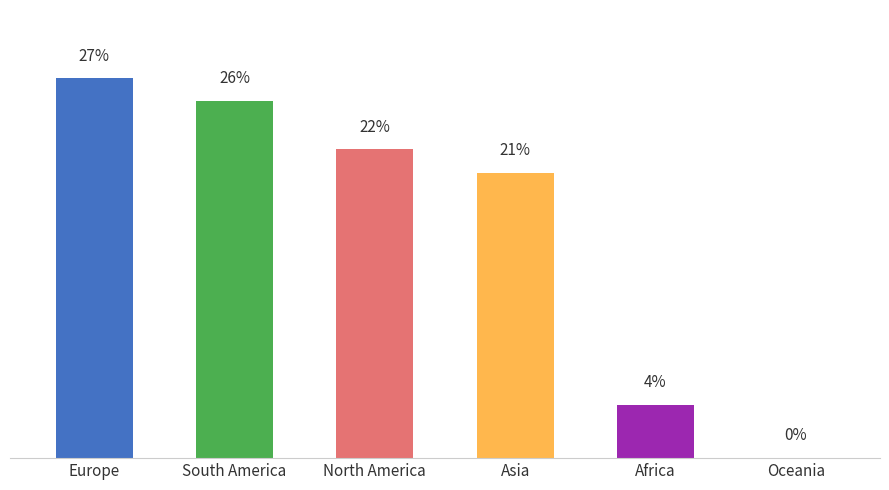

Between Oceania and Asia, which is larger?

Asia